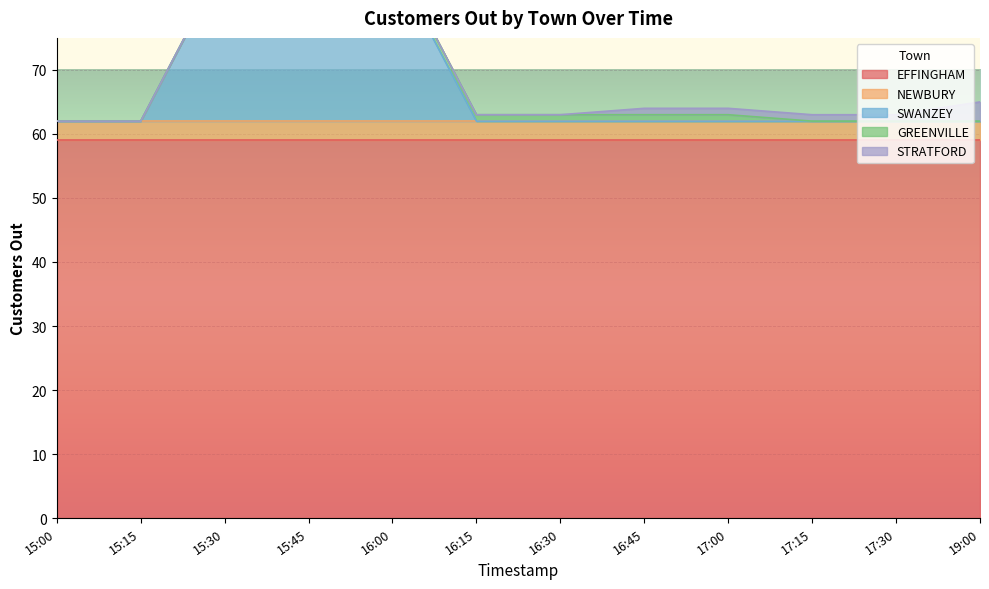

True or false: STRATFORD and NEWBURY cross at least once.

False